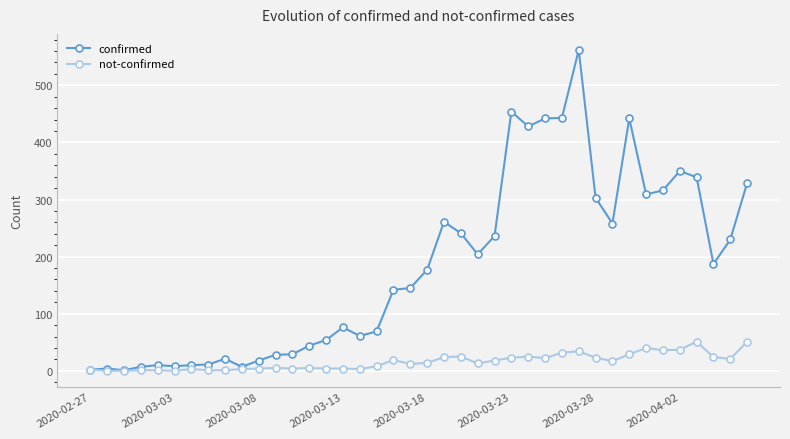

True or false: not-confirmed has more than 2 interior local peaks.

True